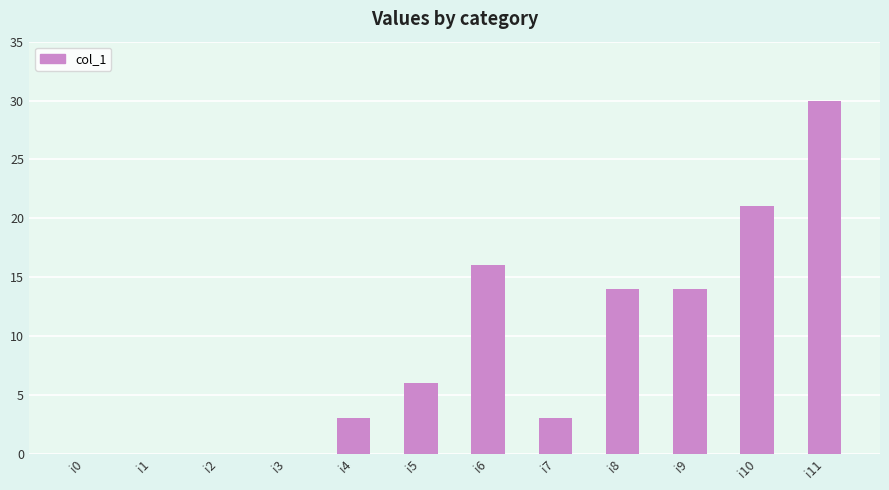

Approximately how many times larger is the value at i6 compared to i9?

1.1